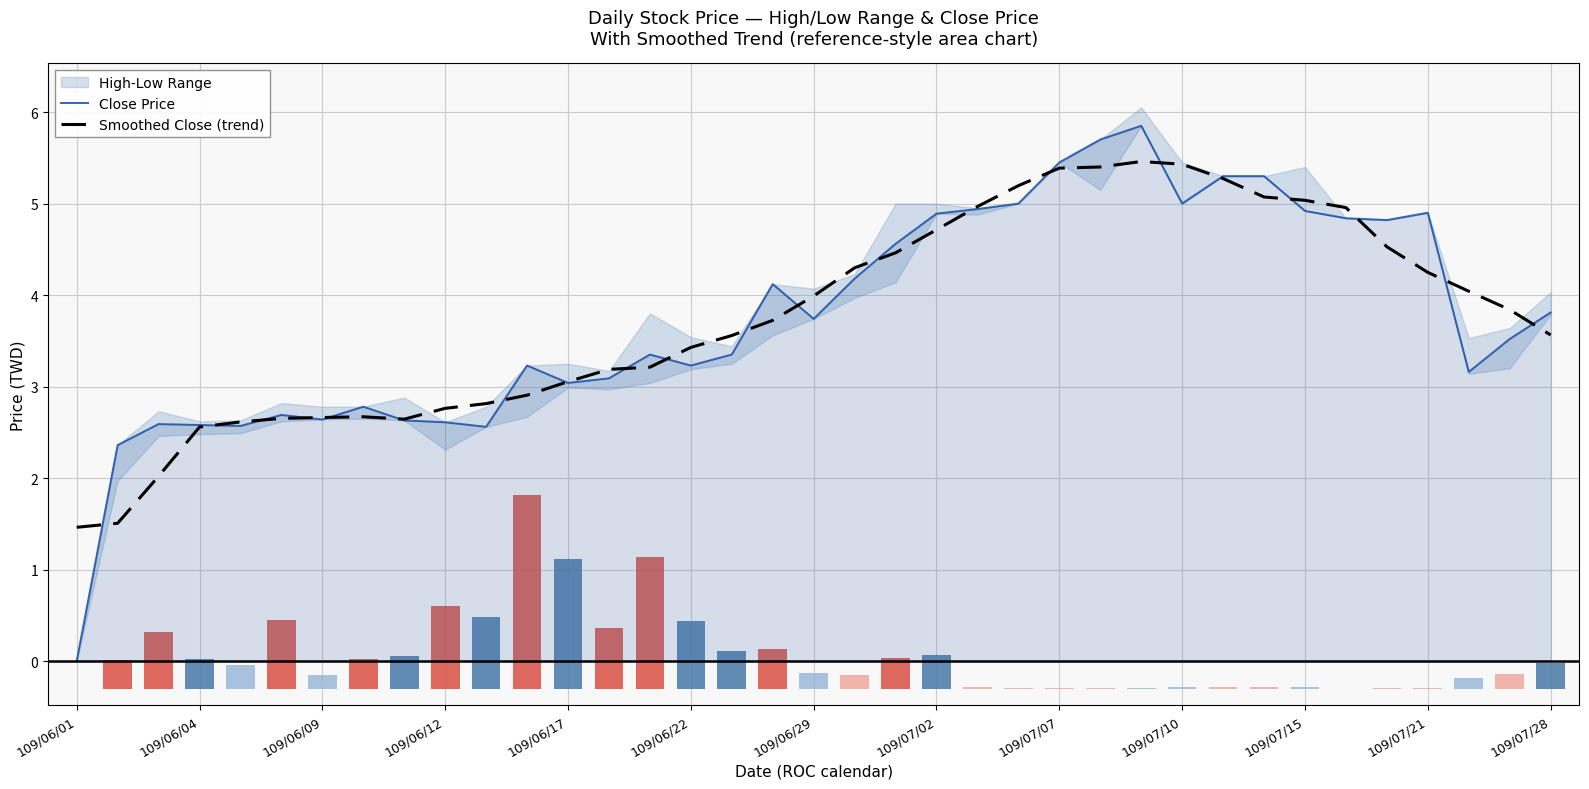

At which label does Close Price reach its minimum?

109/06/01